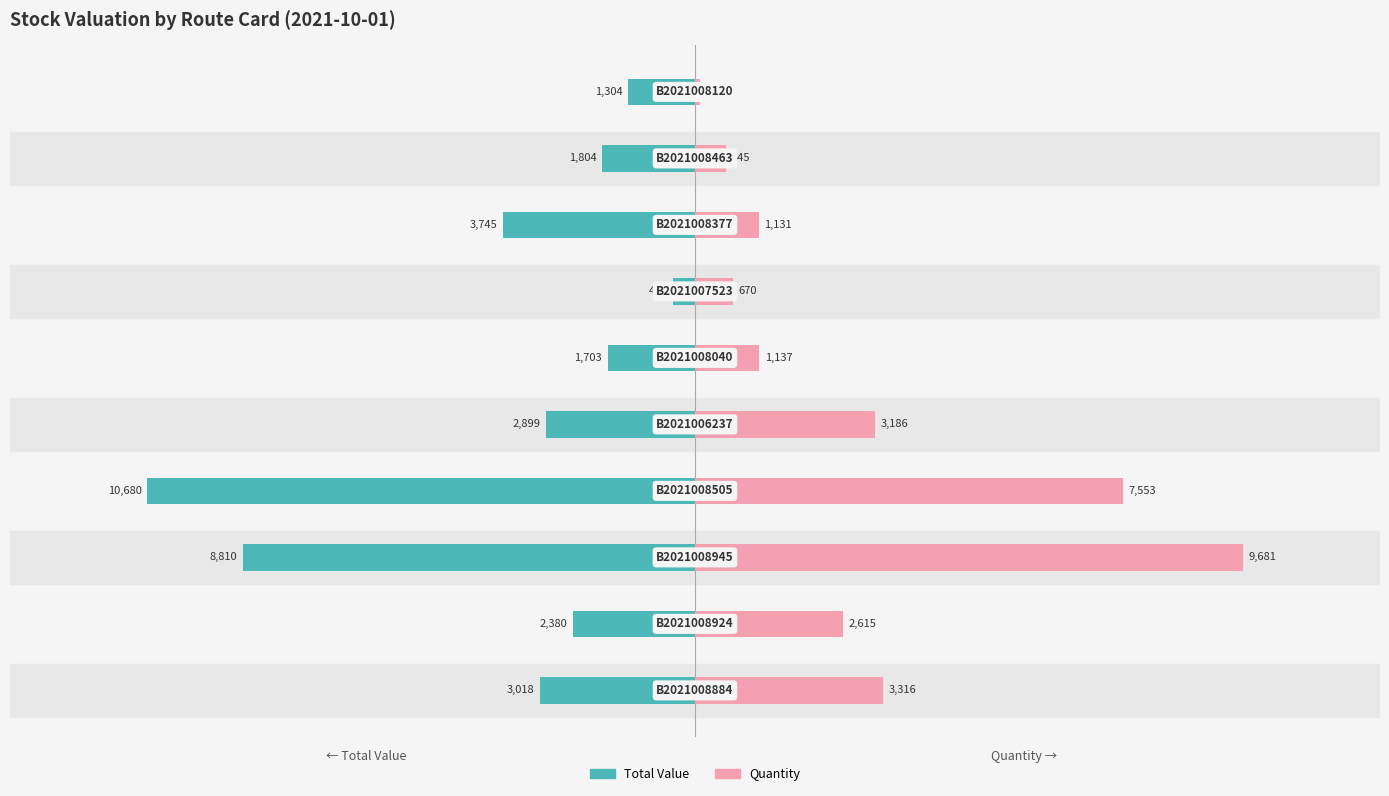

The value of Quantity at 1 is 4631.3. True or false?

False